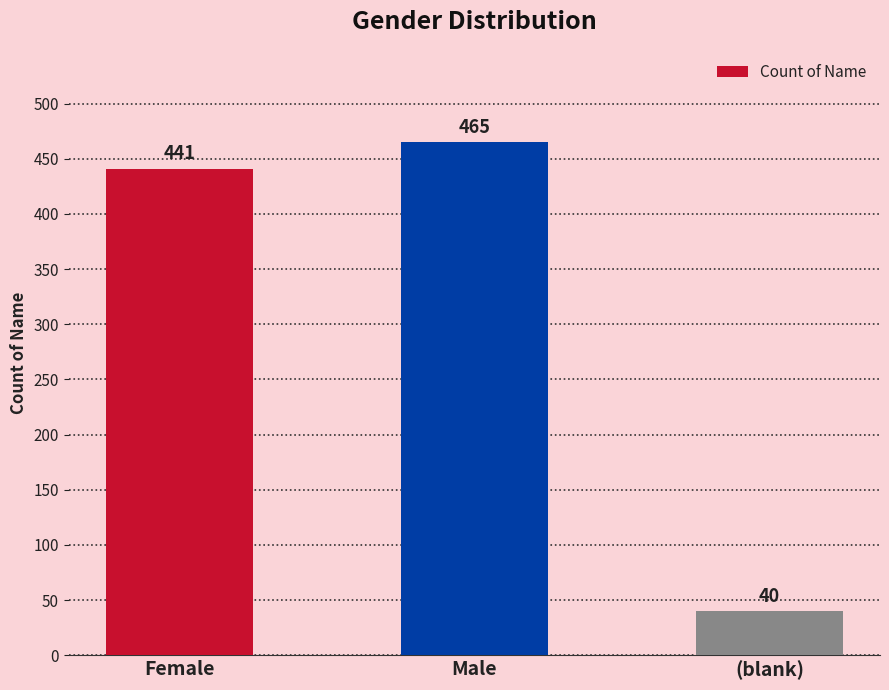

What is the ratio of the value at Female to the value at (blank)?

11.0